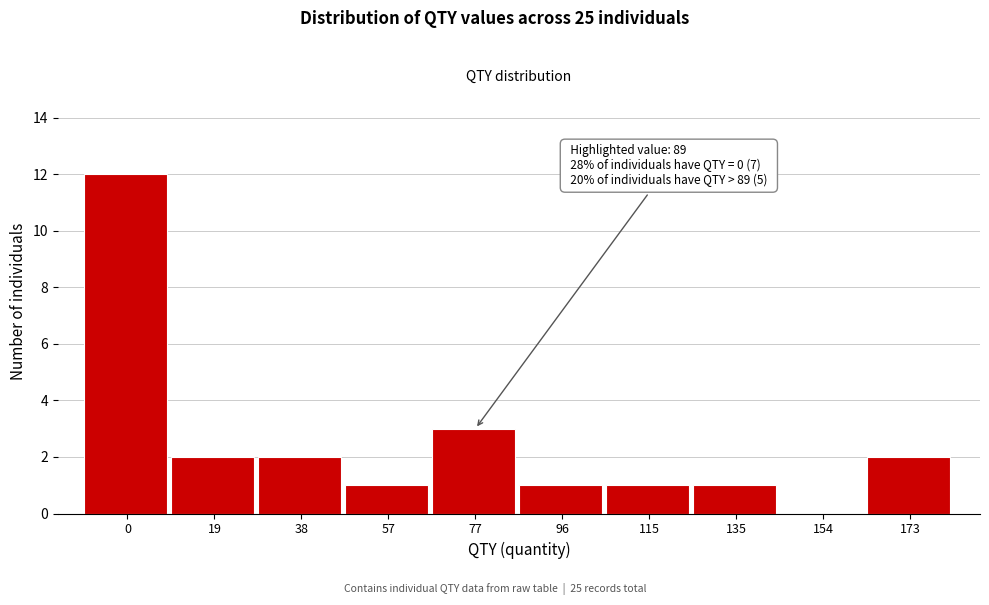

Reading right to left, what are all the values shown in this chart?

173=2	154=0	135=1	115=1	96=1	77=3	57=1	38=2	19=2	0=12